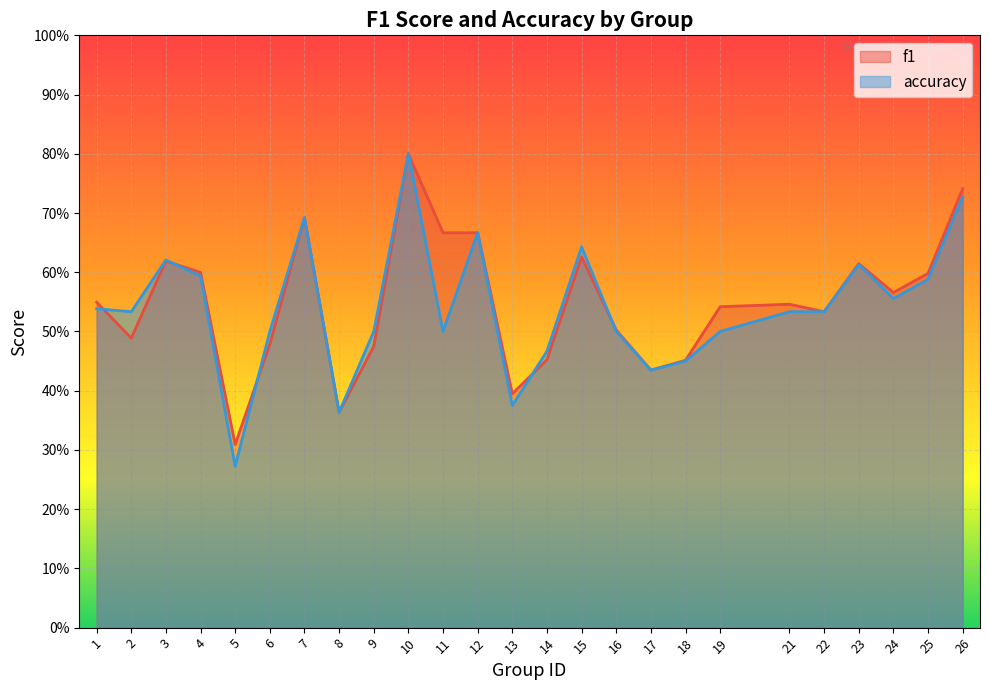

How many lines are shown in the chart?

2